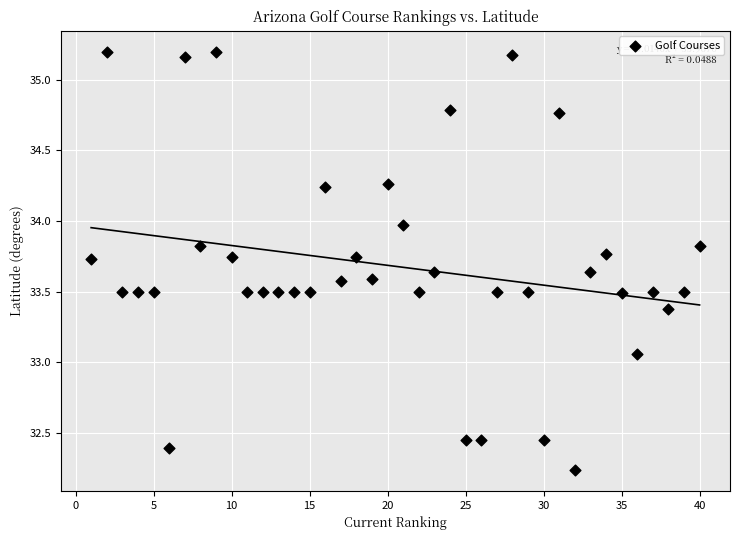

What is the range of Y values (max minus min)?

3.0